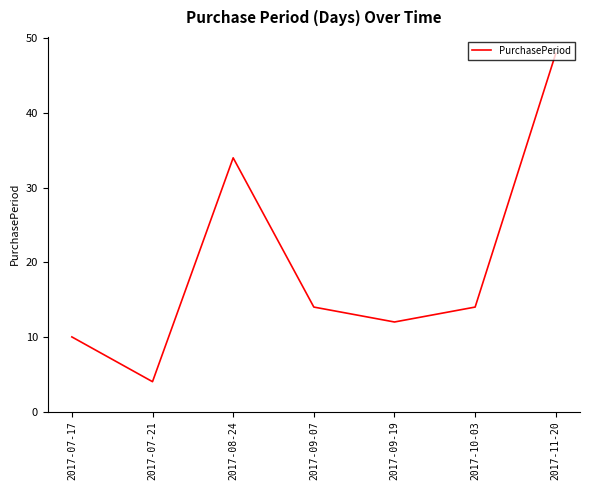

What is the difference between the second highest and minimum values?

30